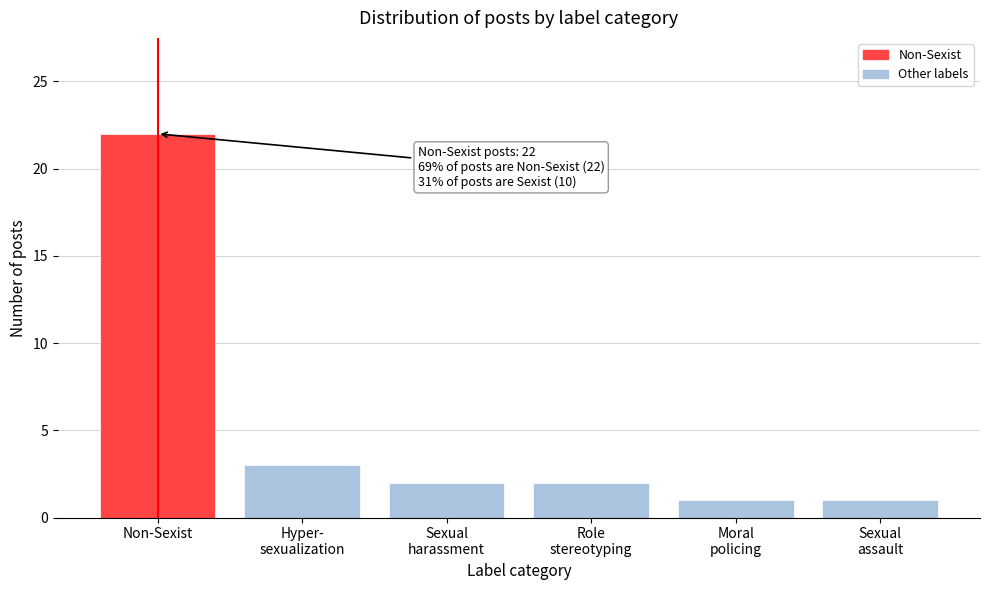

Reading left to right, what are all the values shown in this chart?

22	3	2	2	1	1